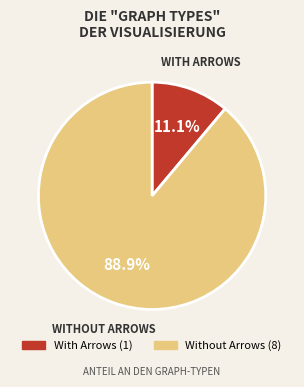

Count the number of slices in the pie.

2